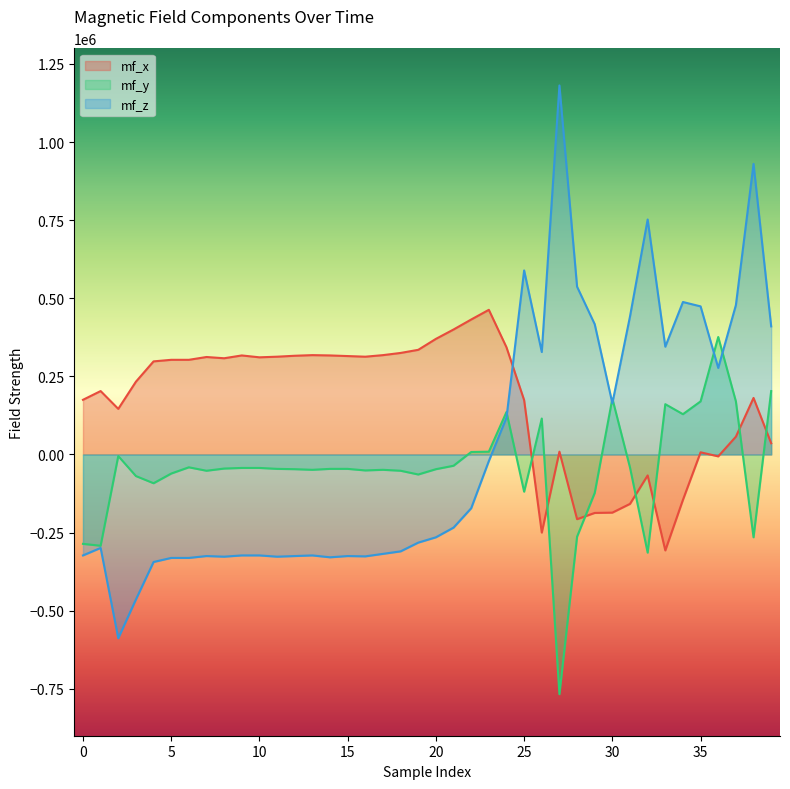

Reading right to left, what are all the values shown in this chart?

mf_x: 39=36000	38=181000	37=57000	36=-6000	35=7000	34=-145000	33=-307000	32=-67000	31=-158000	30=-186000	29=-187000	28=-207000	27=9000	26=-250000	25=174000	24=343000	23=463000	22=432000	21=400000	20=370000	19=335000	18=325000	17=318000	16=313000	15=315000	14=317000	13=318000	12=316000	11=313000	10=311000	9=317000	8=308000	7=312000	6=303000	5=303000	4=298000	3=233000	2=146000	1=203000	0=175000
mf_y: 39=203000	38=-265000	37=170000	36=376000	35=170000	34=129000	33=161000	32=-314000	31=-42000	30=179000	29=-123000	28=-263000	27=-767000	26=115000	25=-119000	24=136000	23=9000	22=8000	21=-36000	20=-47000	19=-64000	18=-52000	17=-49000	16=-51000	15=-46000	14=-46000	13=-49000	12=-47000	11=-46000	10=-43000	9=-43000	8=-45000	7=-52000	6=-41000	5=-61000	4=-92000	3=-69000	2=-5000	1=-292000	0=-286000
mf_z: 39=410000	38=930000	37=478000	36=277000	35=474000	34=488000	33=345000	32=752000	31=442000	30=164000	29=417000	28=537000	27=1181000	26=328000	25=589000	24=118000	23=-21000	22=-172000	21=-234000	20=-265000	19=-282000	18=-310000	17=-318000	16=-326000	15=-325000	14=-329000	13=-323000	12=-325000	11=-327000	10=-323000	9=-323000	8=-327000	7=-325000	6=-331000	5=-331000	4=-344000	3=-464000	2=-588000	1=-299000	0=-323000